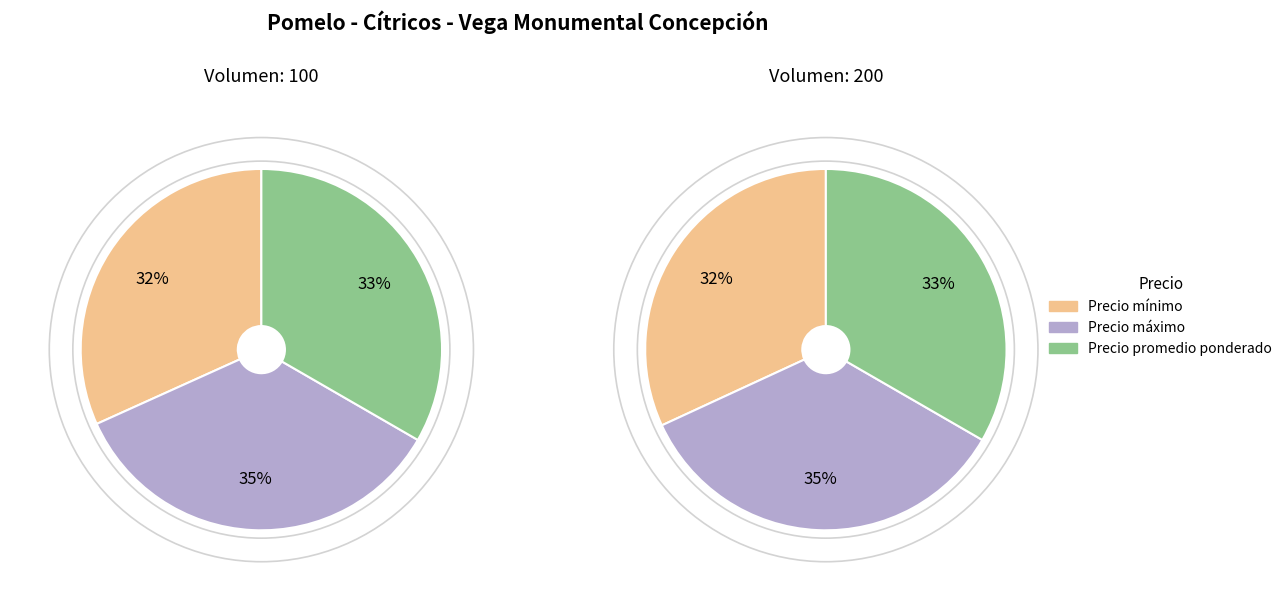

Combined, what portion of the pie is 100 and 200?

100.0%